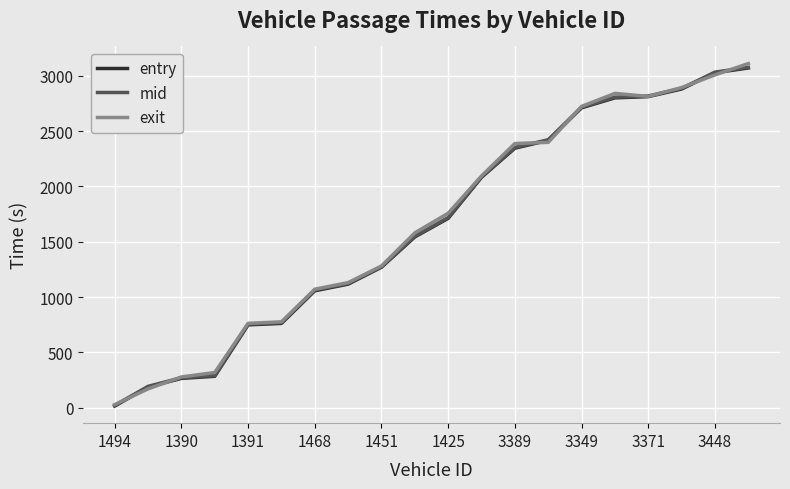

What is the maximum value shown in the chart?

3110.9